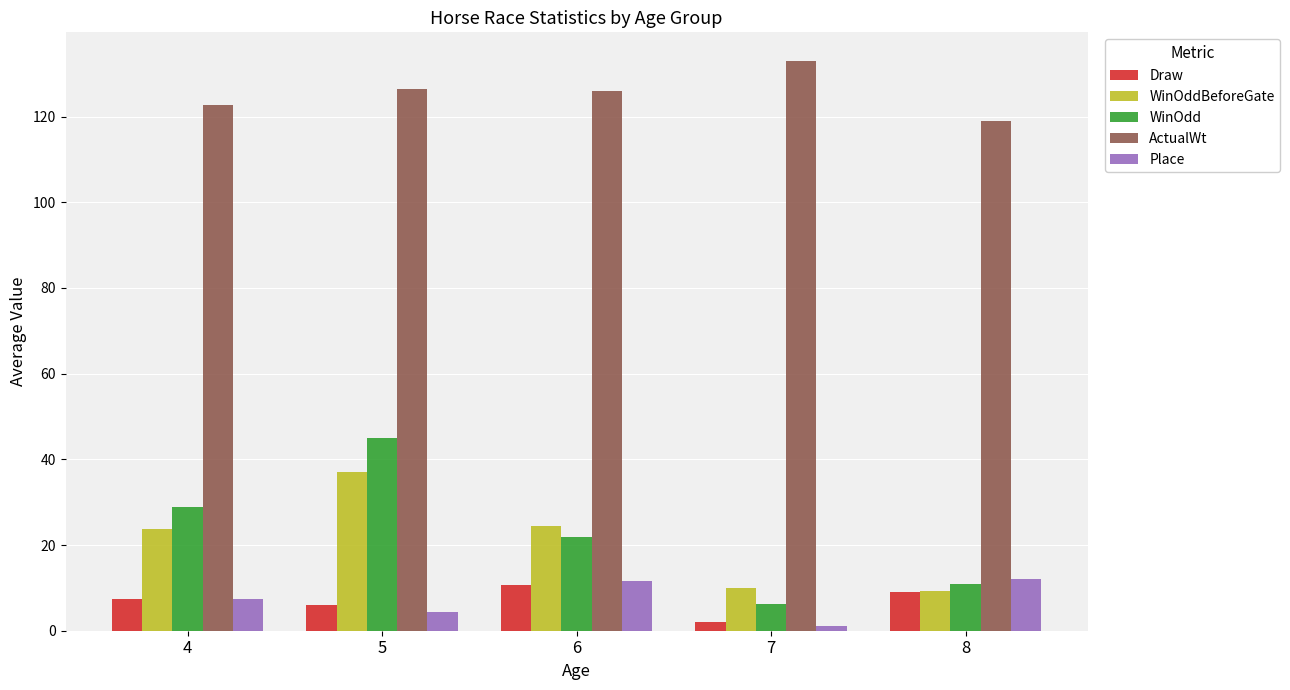

Count the number of data series in this chart.

5